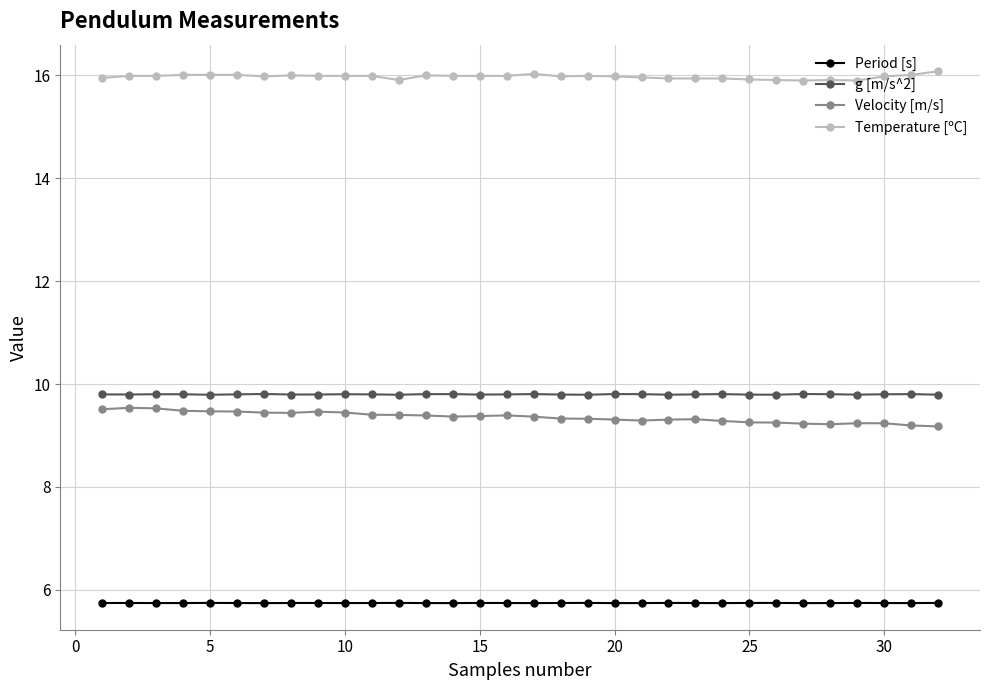

At how many categories does at least one series exceed 13?

32